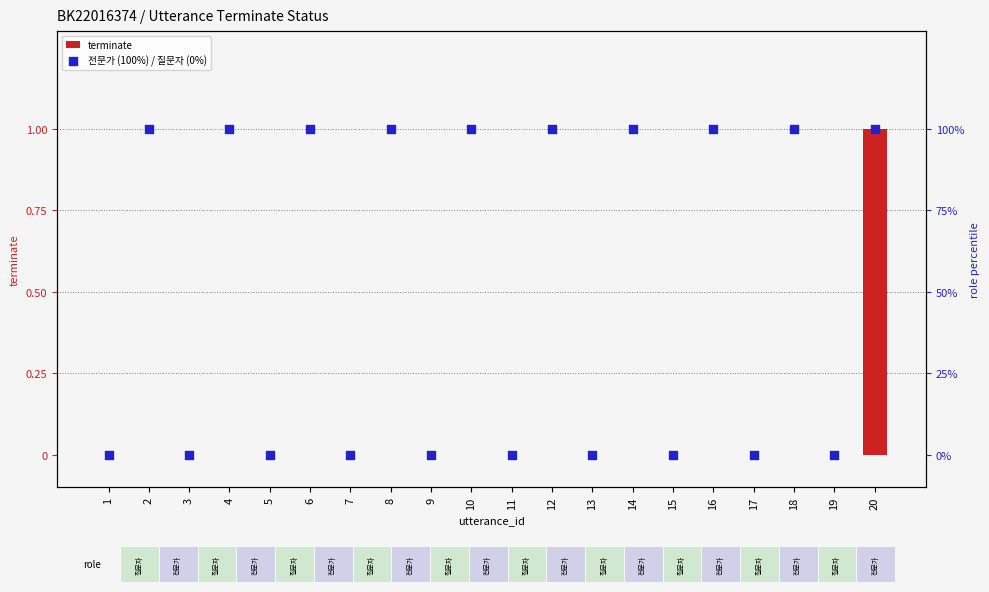

What are all the series names shown in the legend?

terminate, 전문가 (100%) / 질문자 (0%)